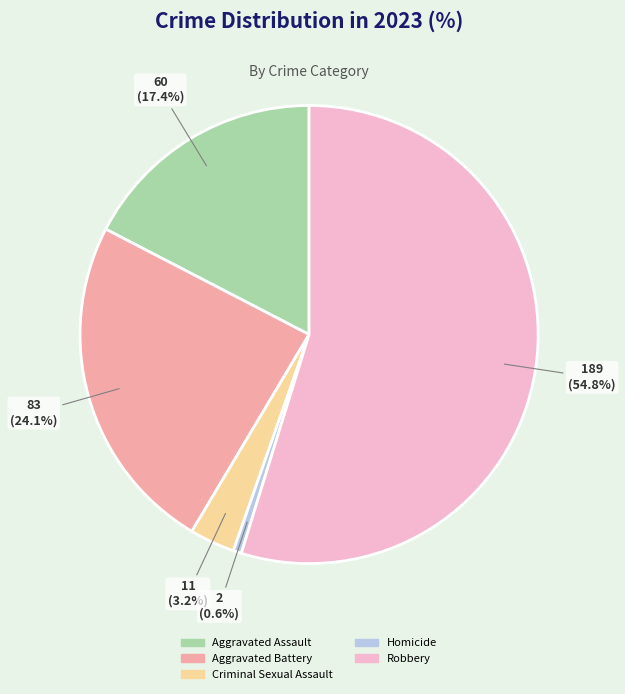

Count the number of slices in the pie.

5